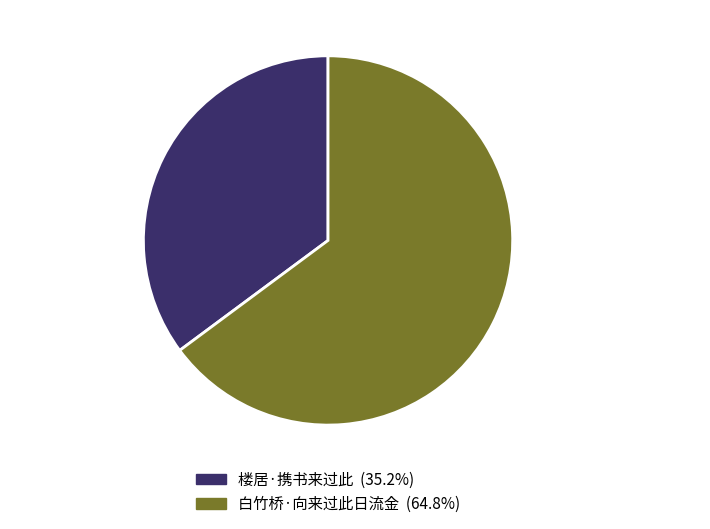

True or false: 白竹桥·向来过此日流金 accounts for 65% of the total.

True